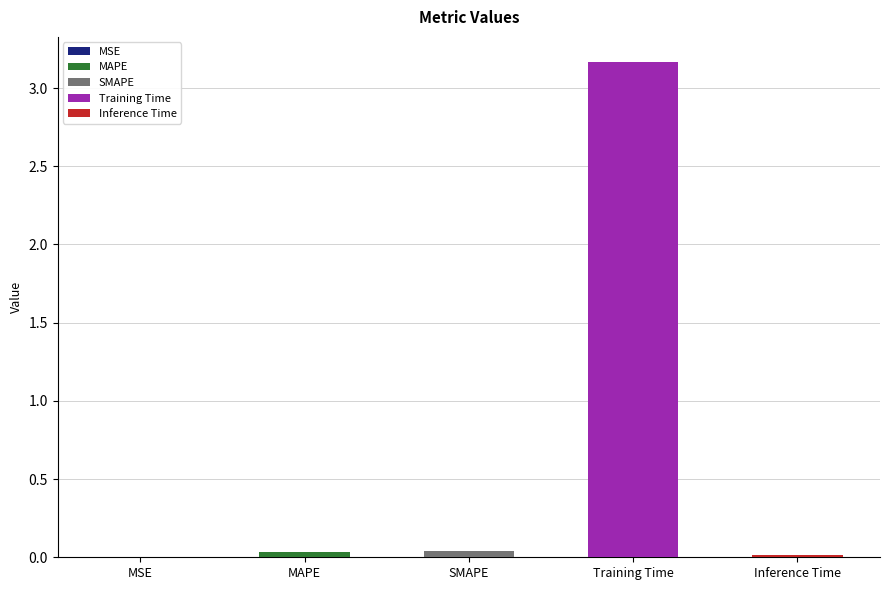

What is the change in value from MSE to Training Time?

+3.2